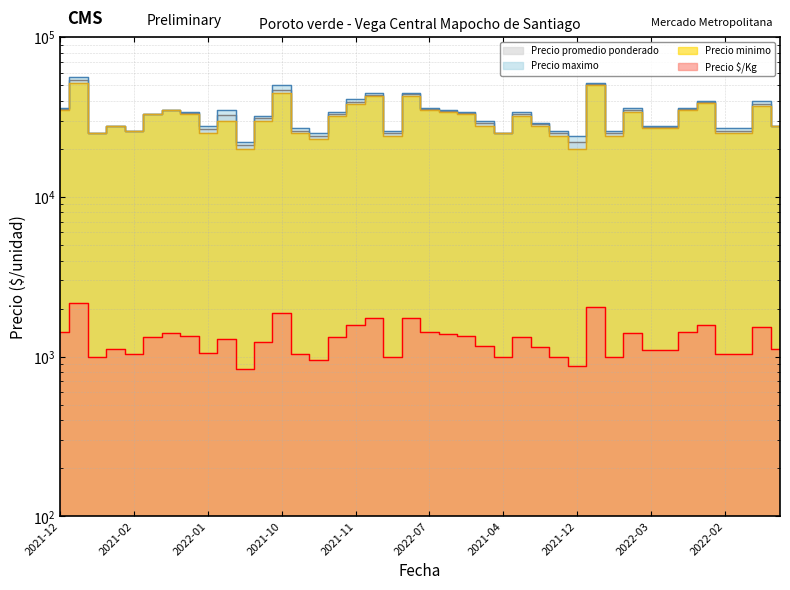

Does the chart have visible grid lines?

Yes